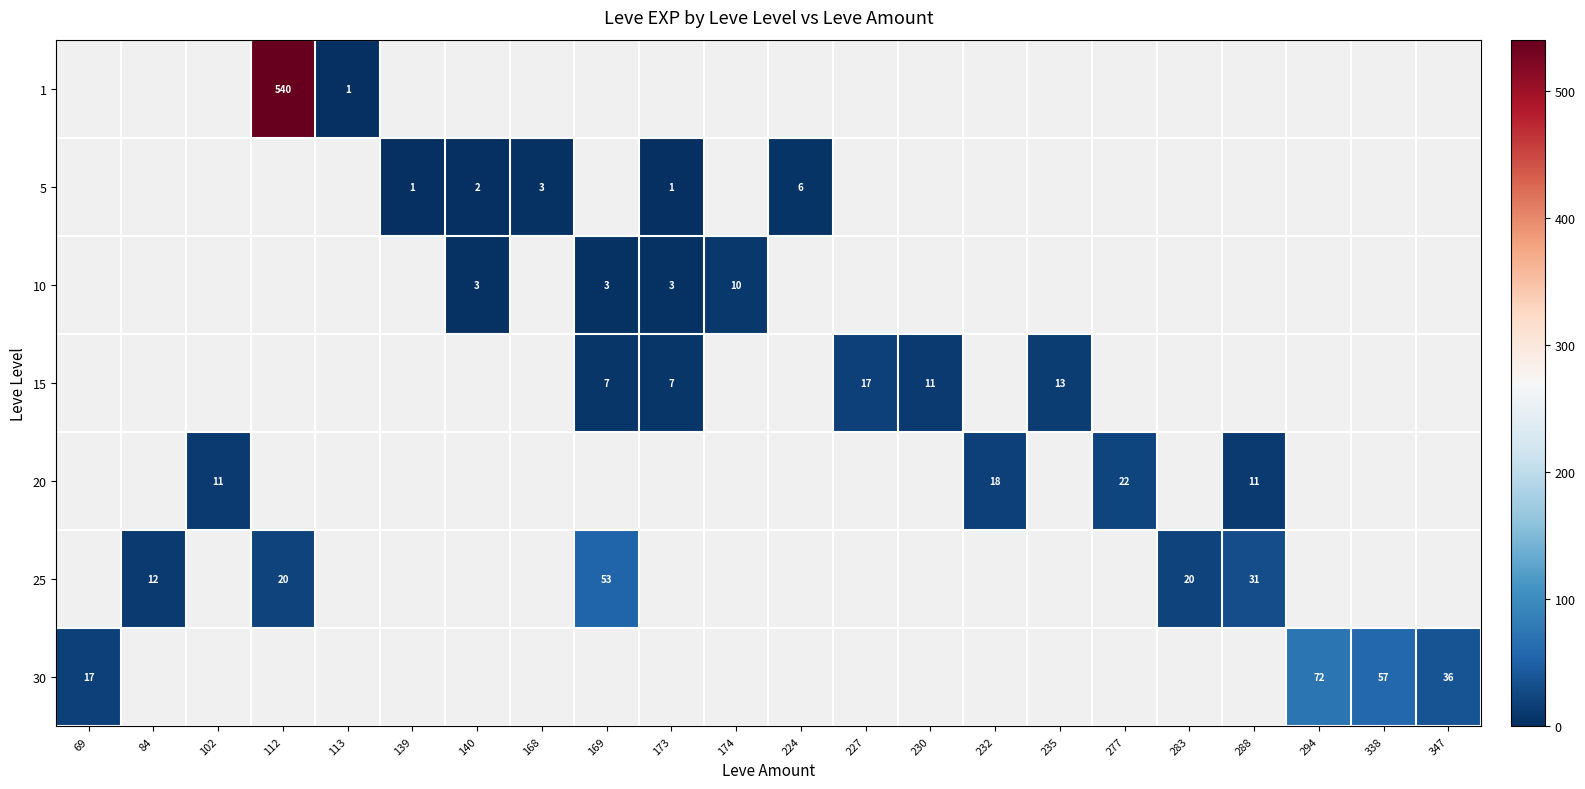

Is it true that 5 equals 1 at 173?

True